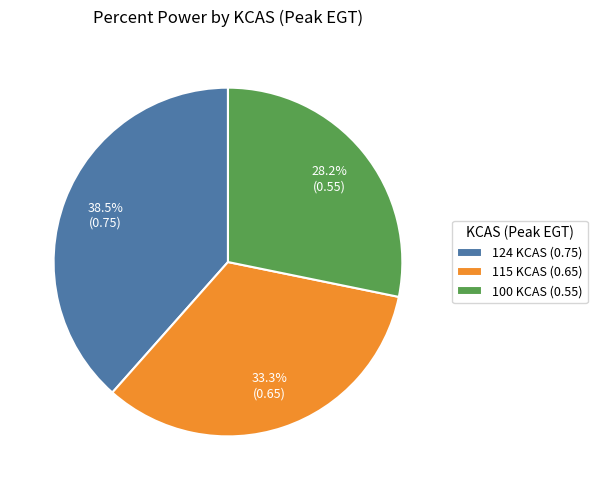

Combined, do 115 KCAS and 100 KCAS account for over 50%?

Yes